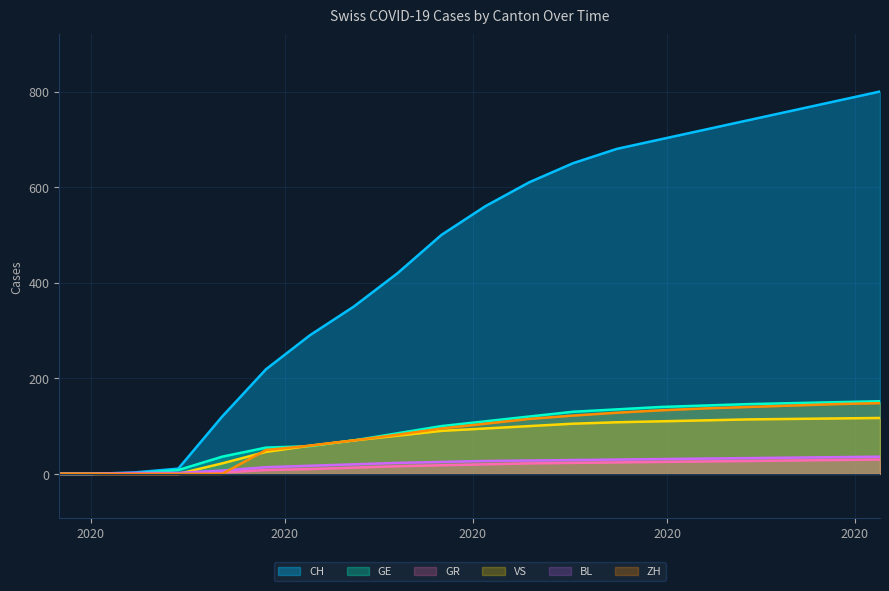

Reading left to right, list all the values displayed in this chart.

CH: 0	0	3	11	120	219	290	350	420	500	560	610	650	680	700	720	740	760	780	800
GE: 0	0	1	8	36	55	58	70	85	100	110	120	130	135	140	143	146	148	150	152
GR: 0	0	0	0	3	8	10	13	16	18	20	22	23	24	25	26	27	28	29	30
VS: 0	0	0	0	22	46	59	70	80	90	95	100	105	108	110	112	114	115	116	117
BL: 0	0	2	2	7	14	17	20	23	25	27	28	29	30	31	32	33	34	35	36
ZH: 0	0	0	0	0	50	59	70	82	95	105	115	122	128	133	137	140	143	146	148